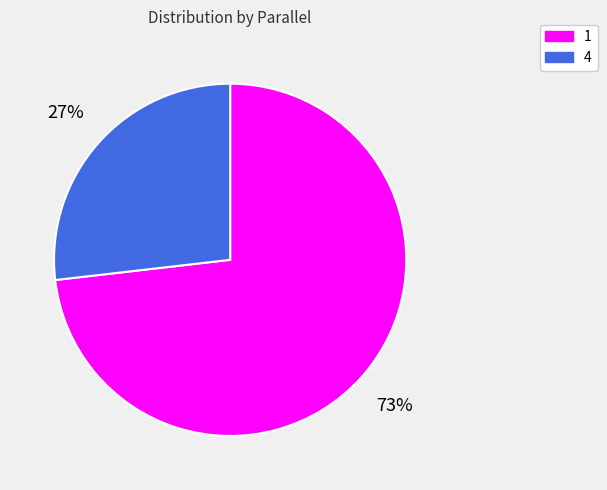

What is the majority slice?

1